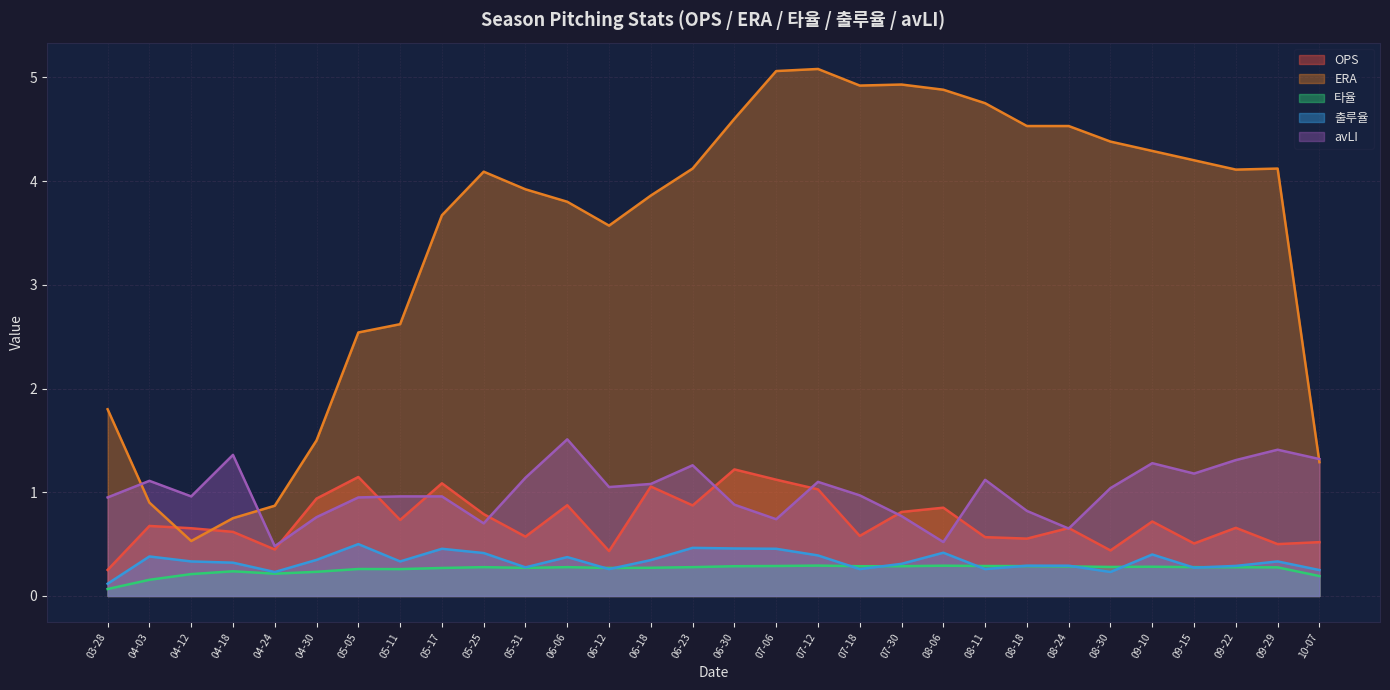

The 출루율 series shows 0.3 at 08-18. True or false?

True